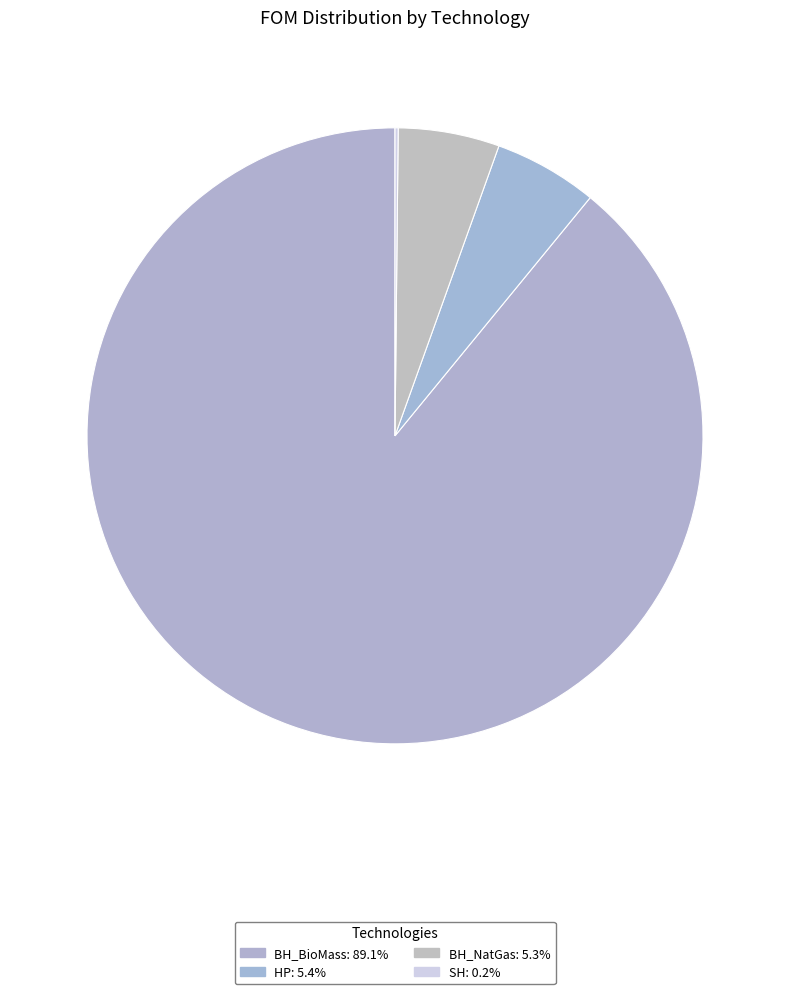

What percentage is the BH_NatGas slice, to the nearest percent?

5%